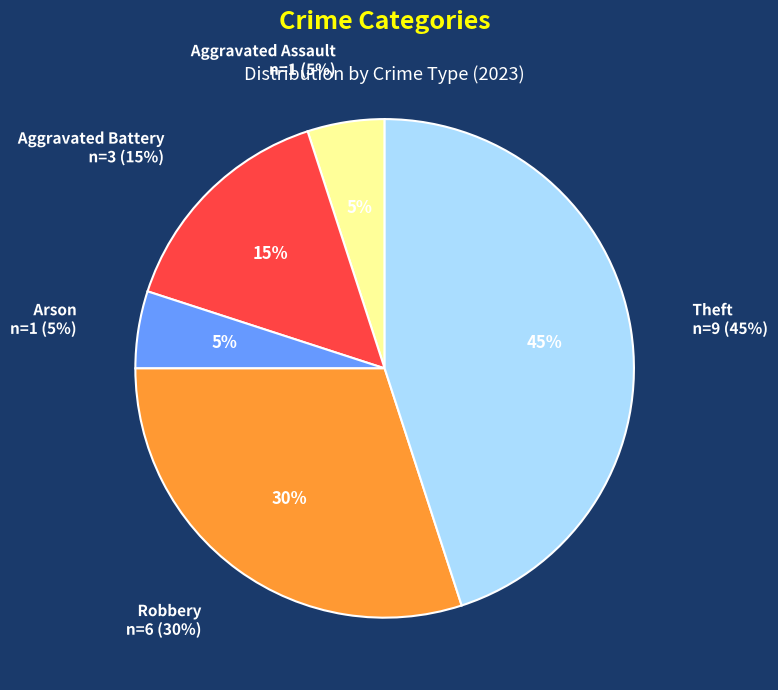

To the nearest percent, what percentage of the pie is Aggravated Assault?

5%